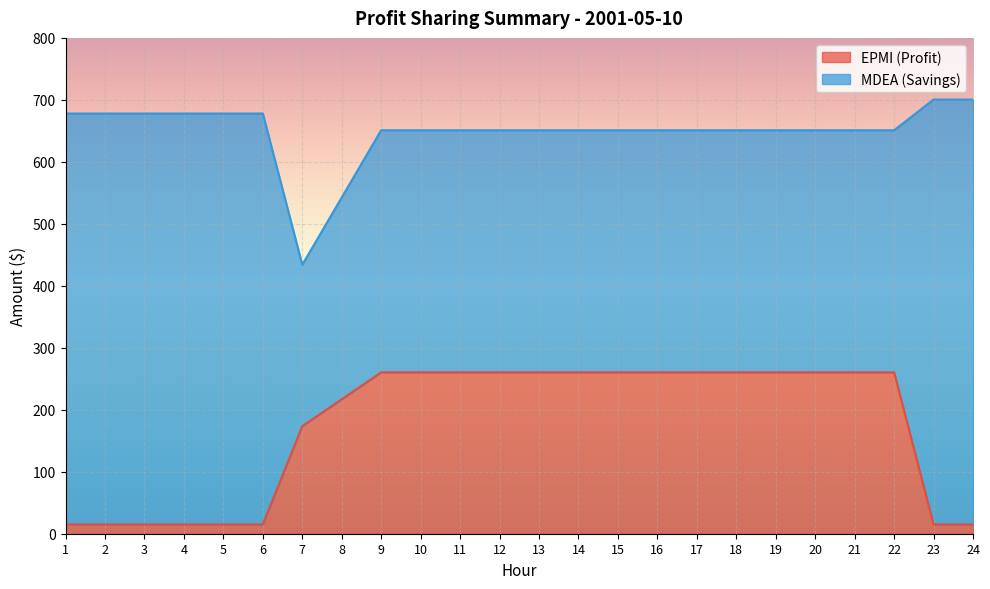

What is the approximate value at 6?

15.0